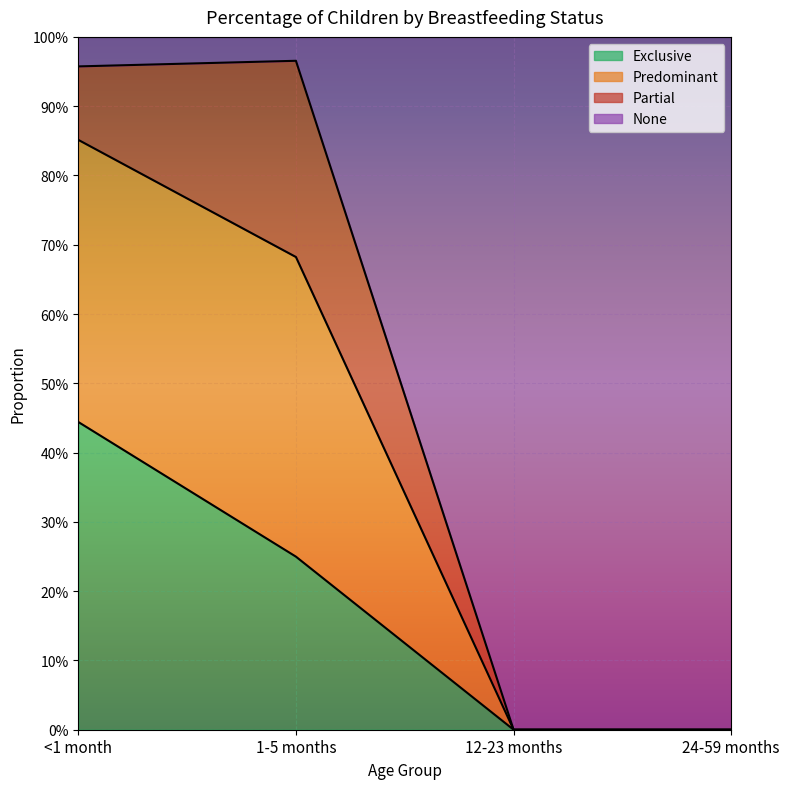

What are all the series names shown in the legend?

Exclusive, Predominant, Partial, None